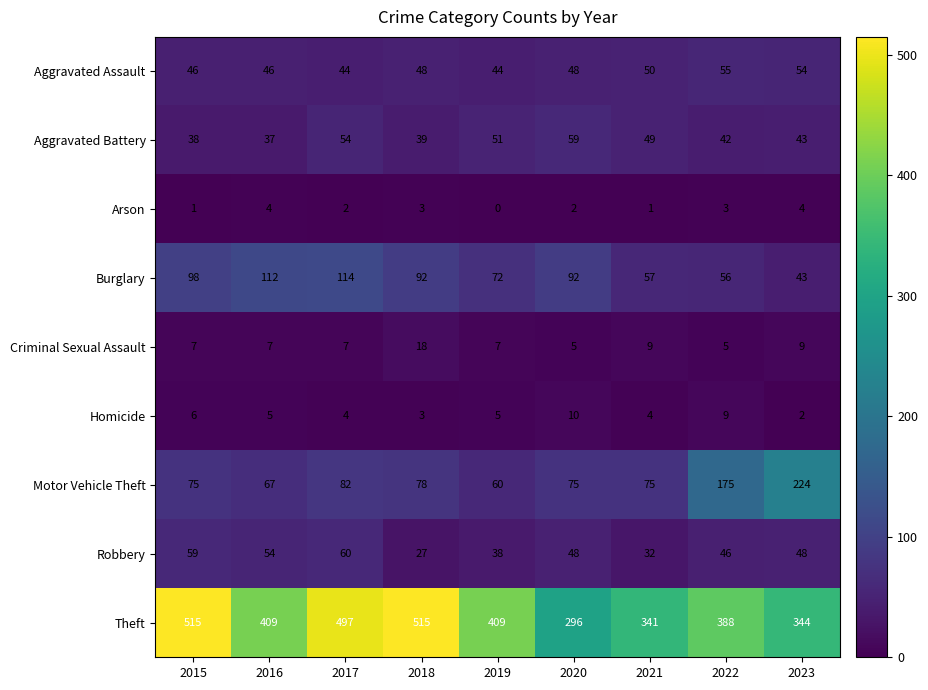

Rank the series by their maximum value, from highest to lowest.

Theft, Motor Vehicle Theft, Burglary, Robbery, Aggravated Battery, Aggravated Assault, Criminal Sexual Assault, Homicide, Arson